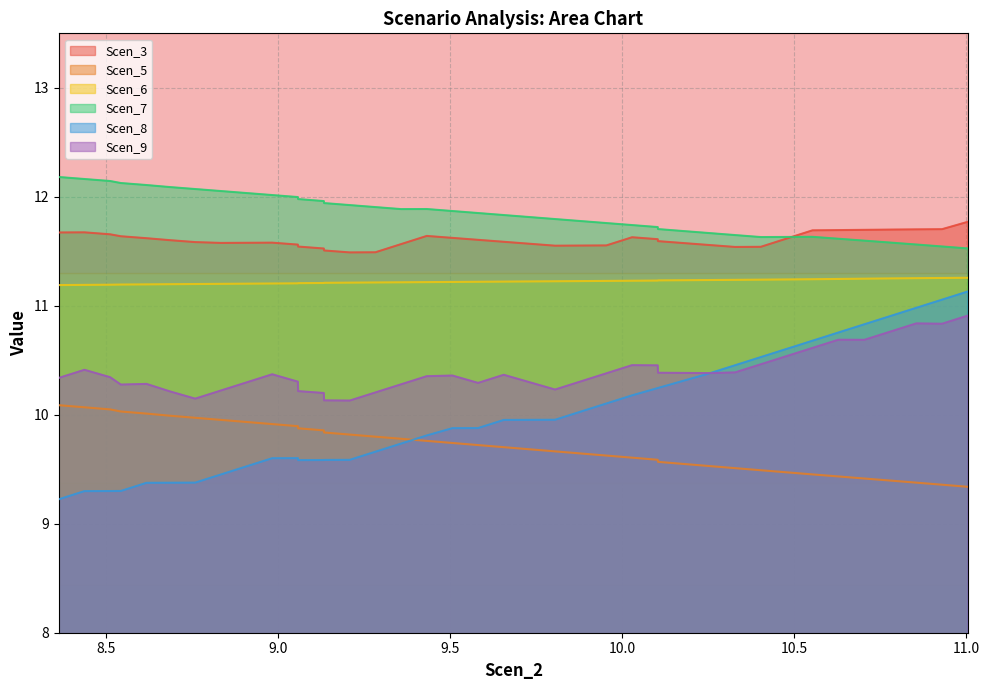

Count the Scen_6 values in the range 11 to 12.

40